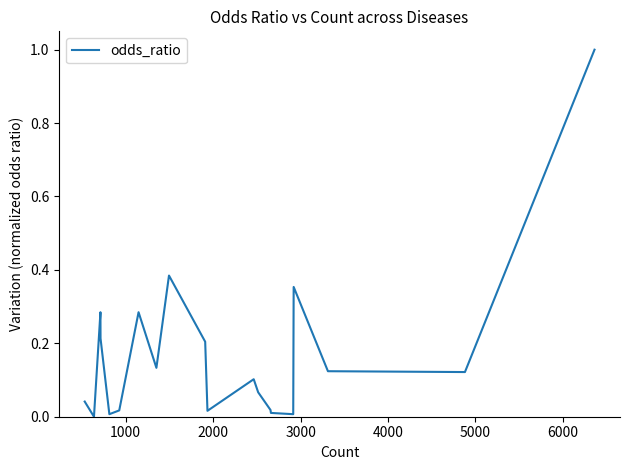

What is the difference between the maximum and minimum values?

1.0